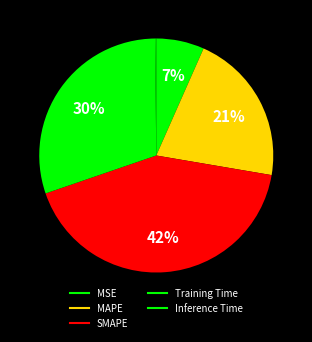

How many segments does this pie chart have?

5